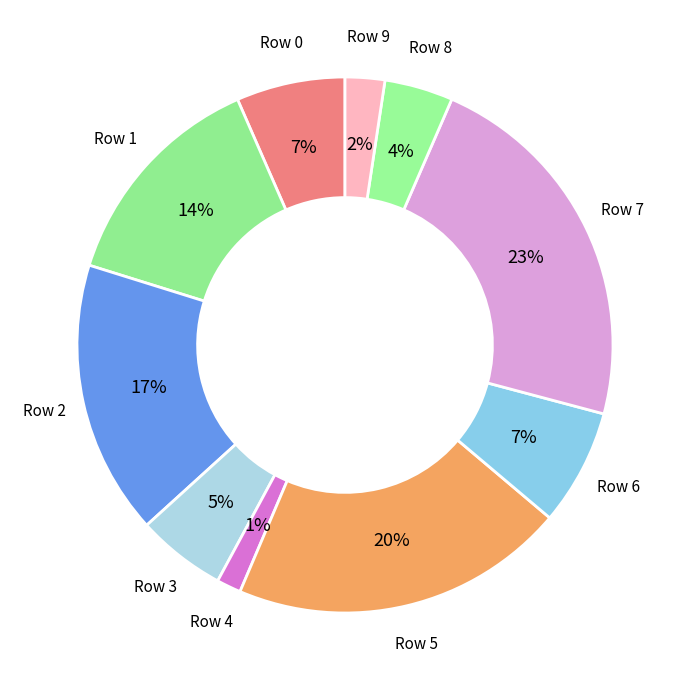

To the nearest percent, what portion does Row 0 represent?

7%